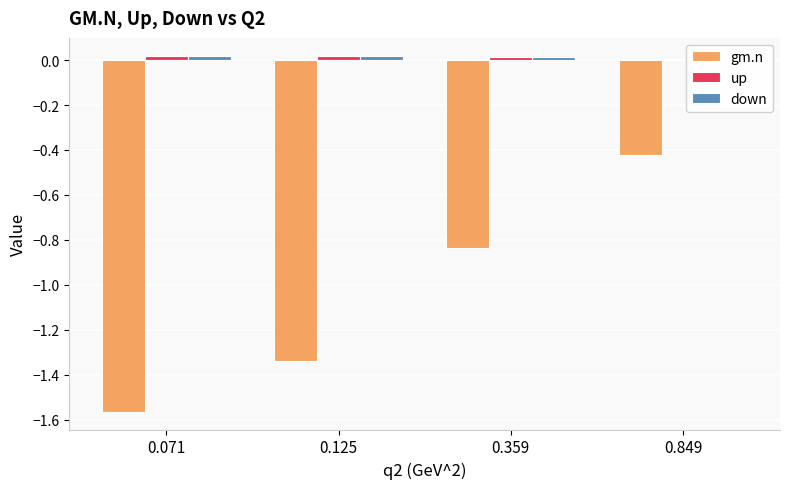

At how many categories does at least one series exceed 0?

4